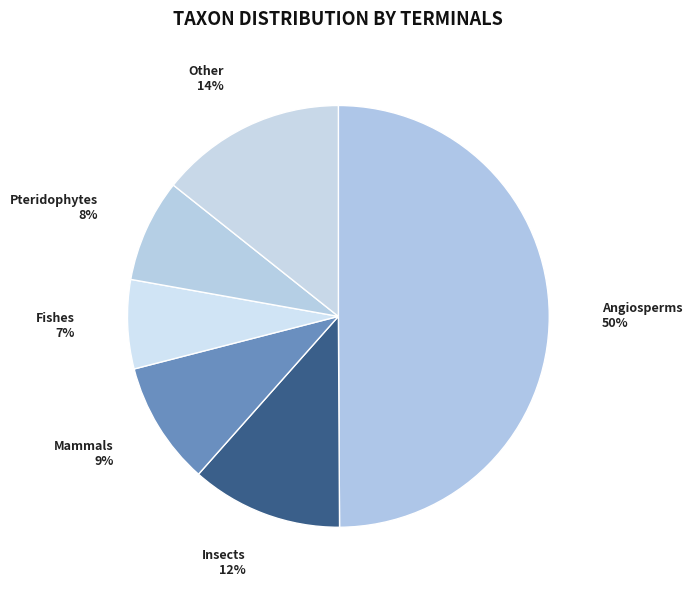

How many slices are in this pie chart?

6